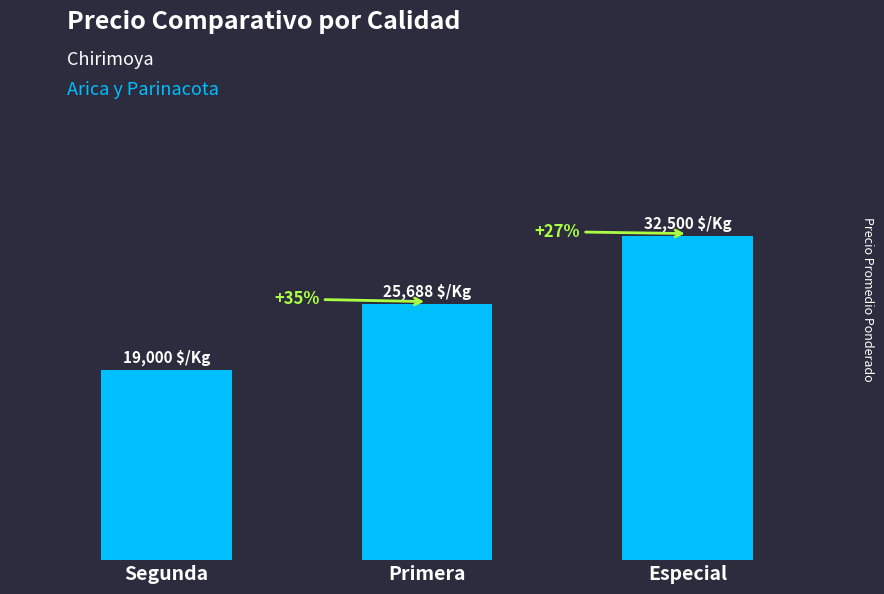

What is the change in value from Segunda to Primera?

+6688